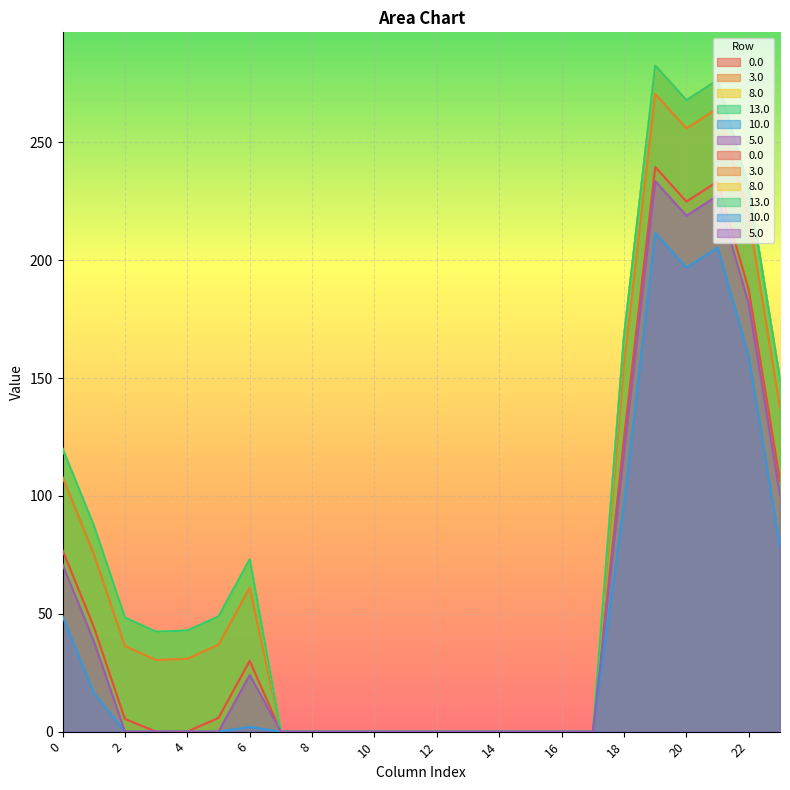

True or false: 13.0 and 0.0 cross at least once.

False